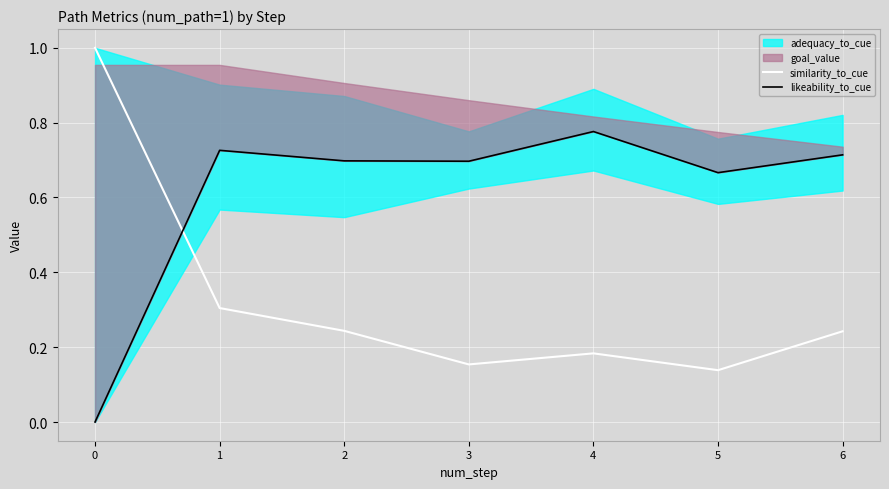

What is the spread (max minus min) of values at 4?

0.6